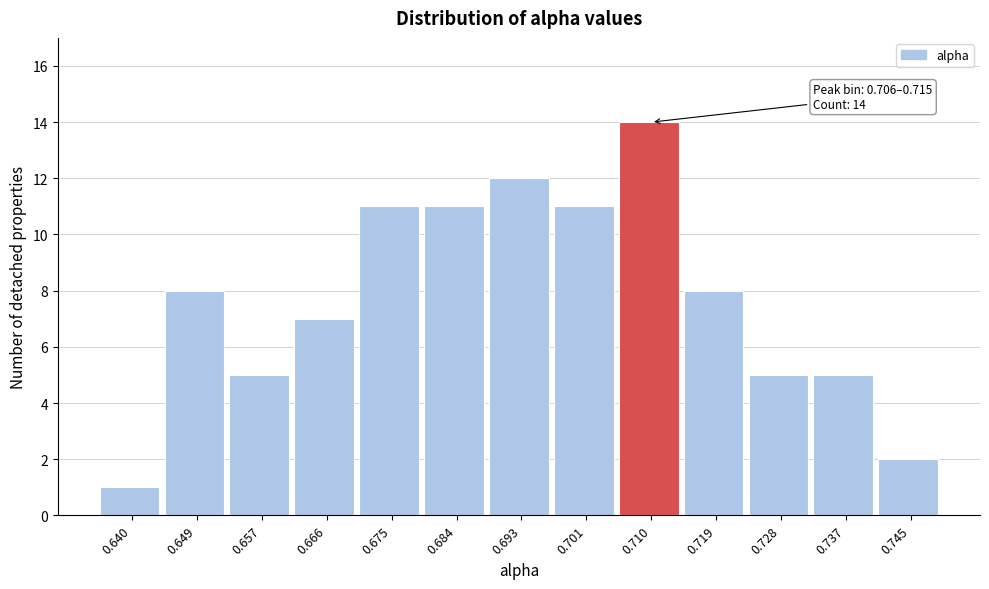

Over which range of the x-axis is the bar tallest?

0.706 to 0.715